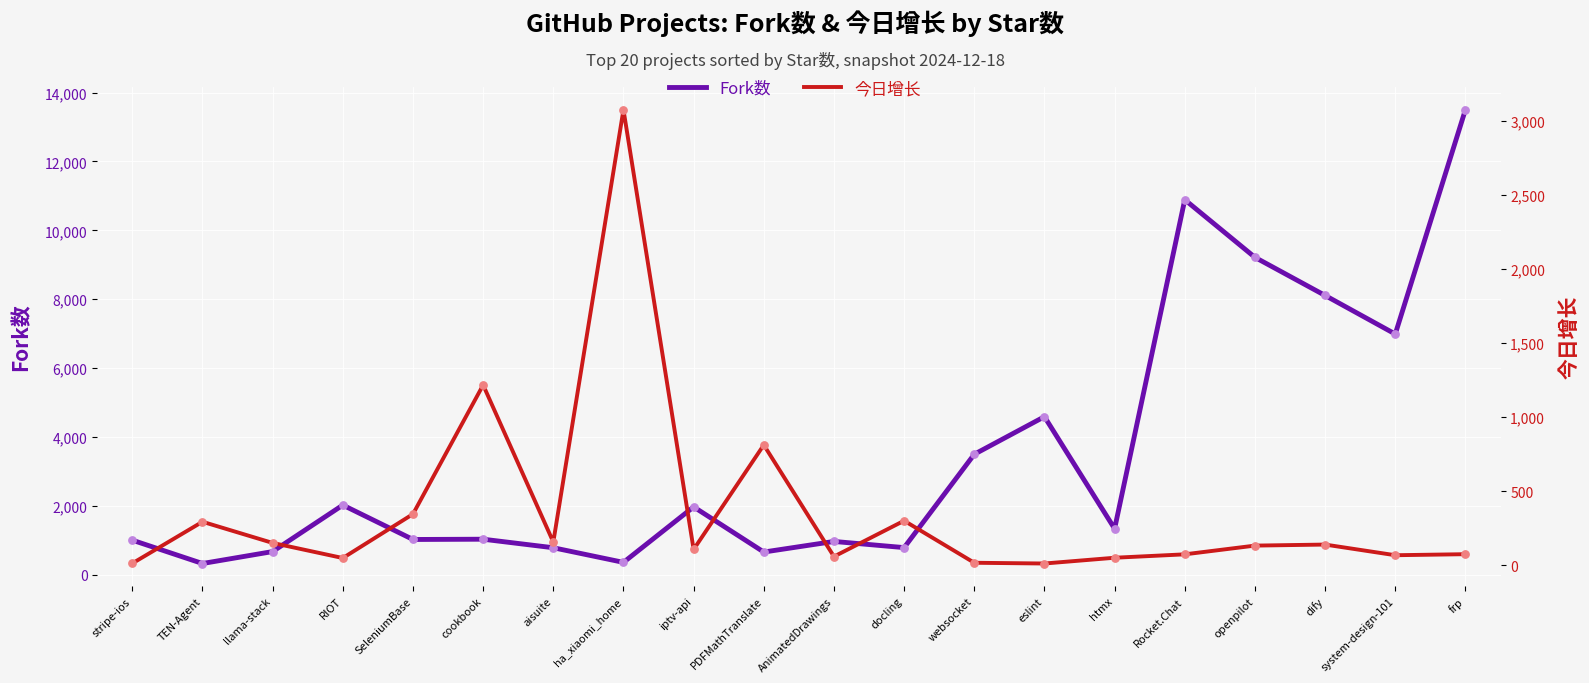

Which series has the widest spread of Y values?

Fork数